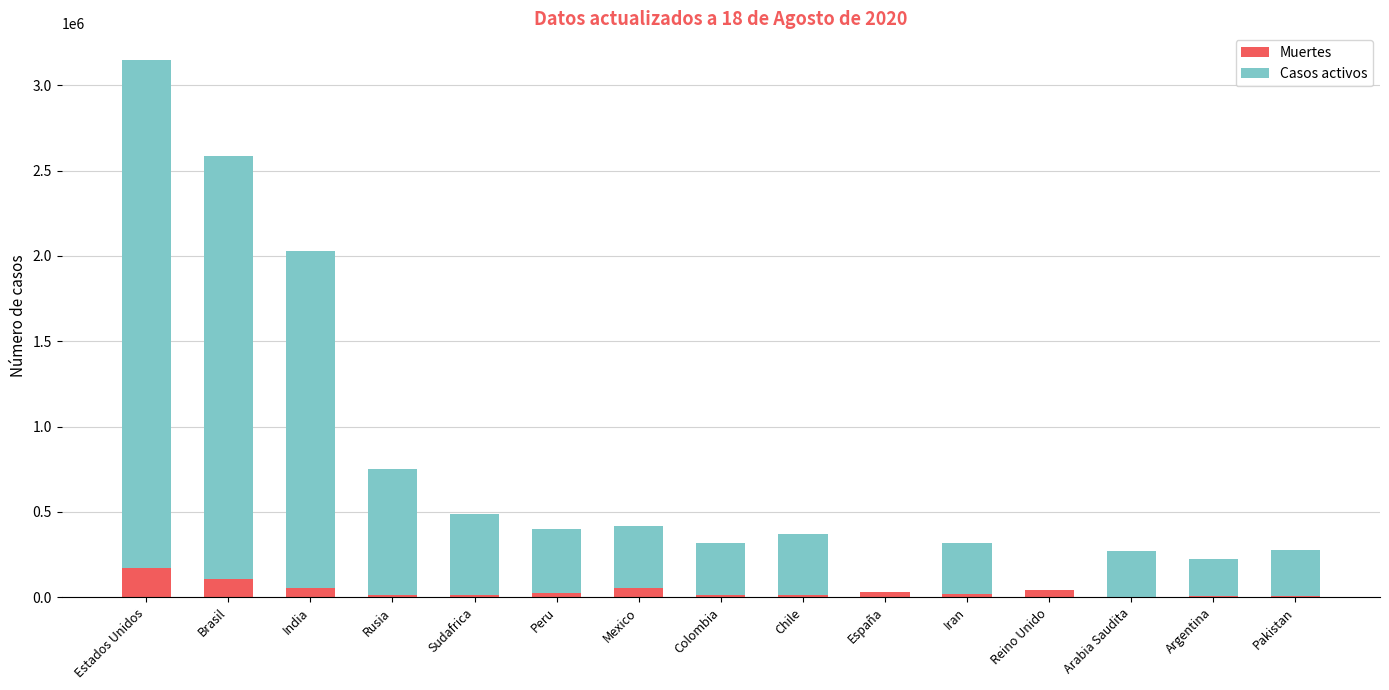

At which category is the sum across all series the highest?

Estados Unidos